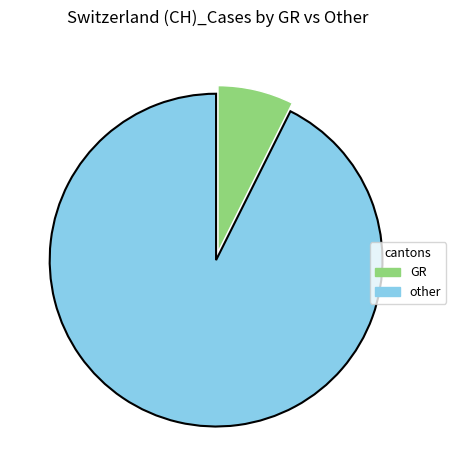

True or false: other accounts for 93% of the total.

True